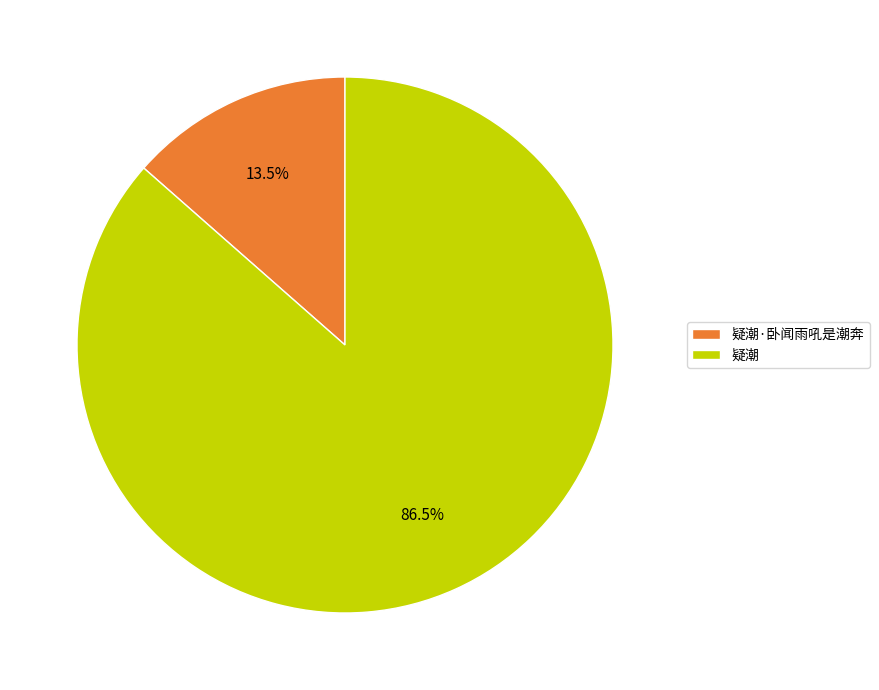

How many slices are in this pie chart?

2